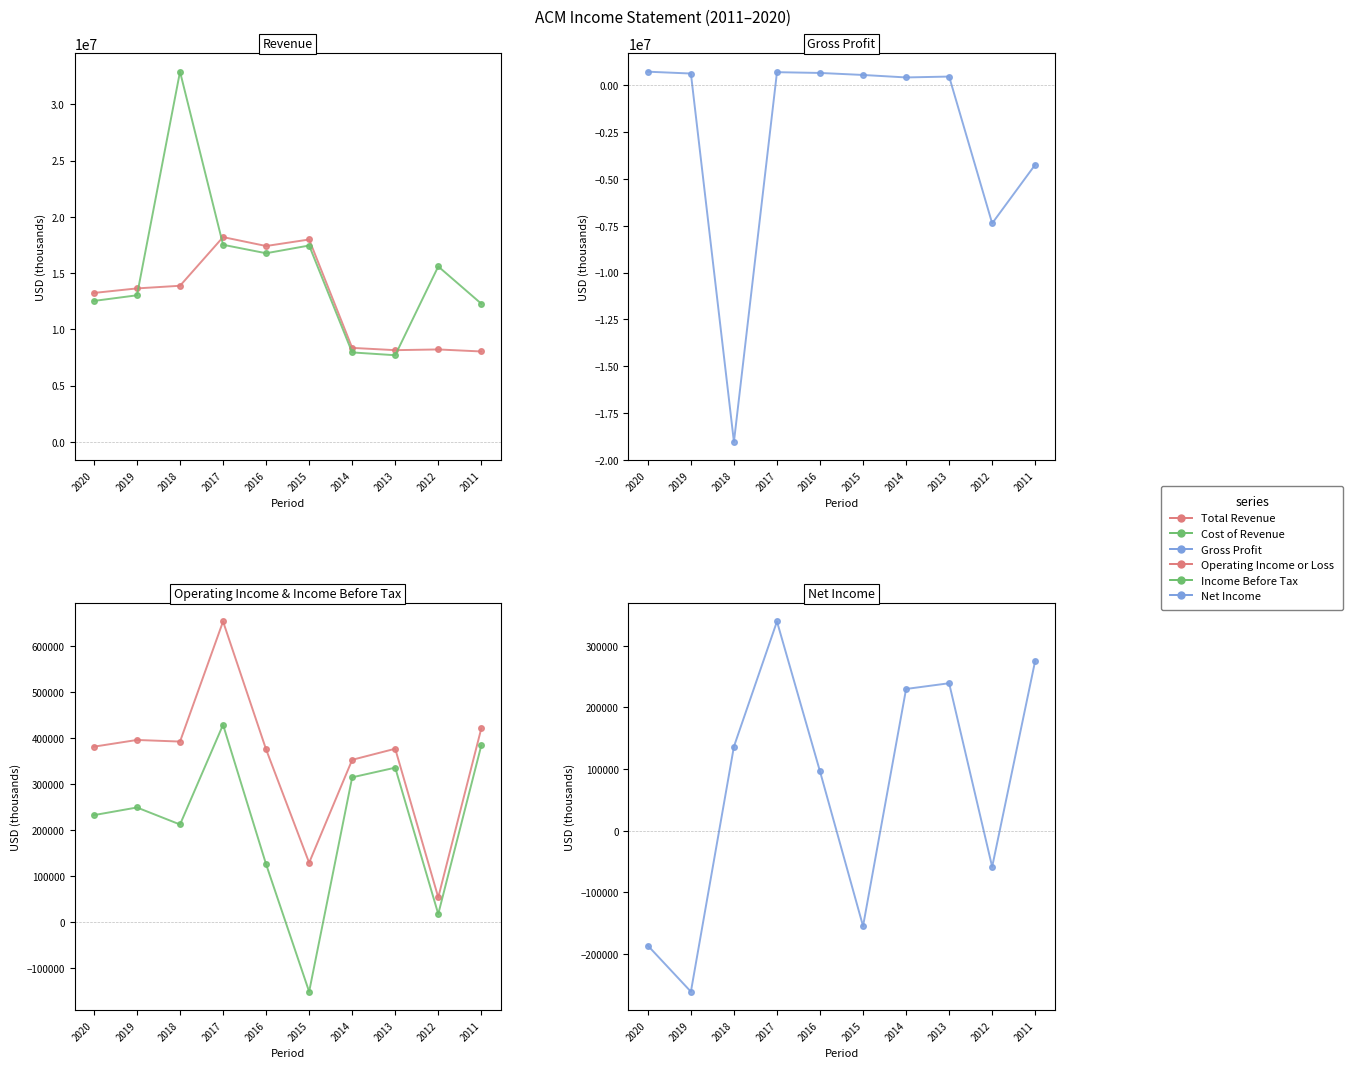

Which category has the highest value in the Net Income series?

2017